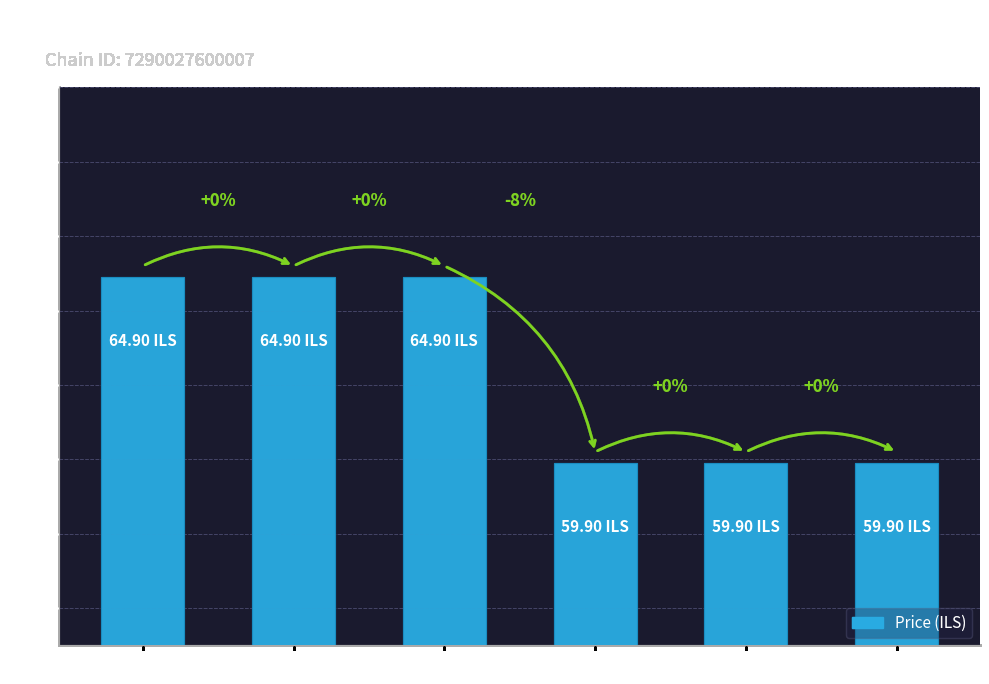

What is the value of the 3rd bar from the left?

64.9